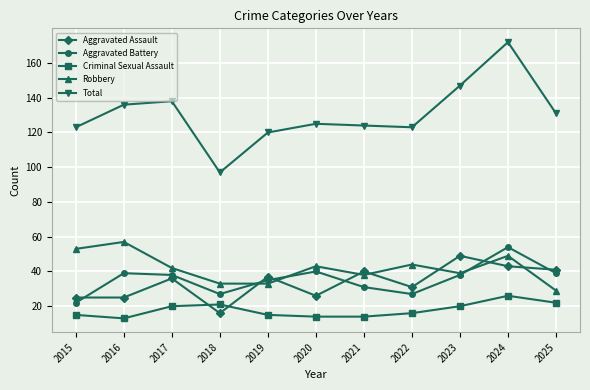

True or false: Robbery has a value of 44 at 2022.

True